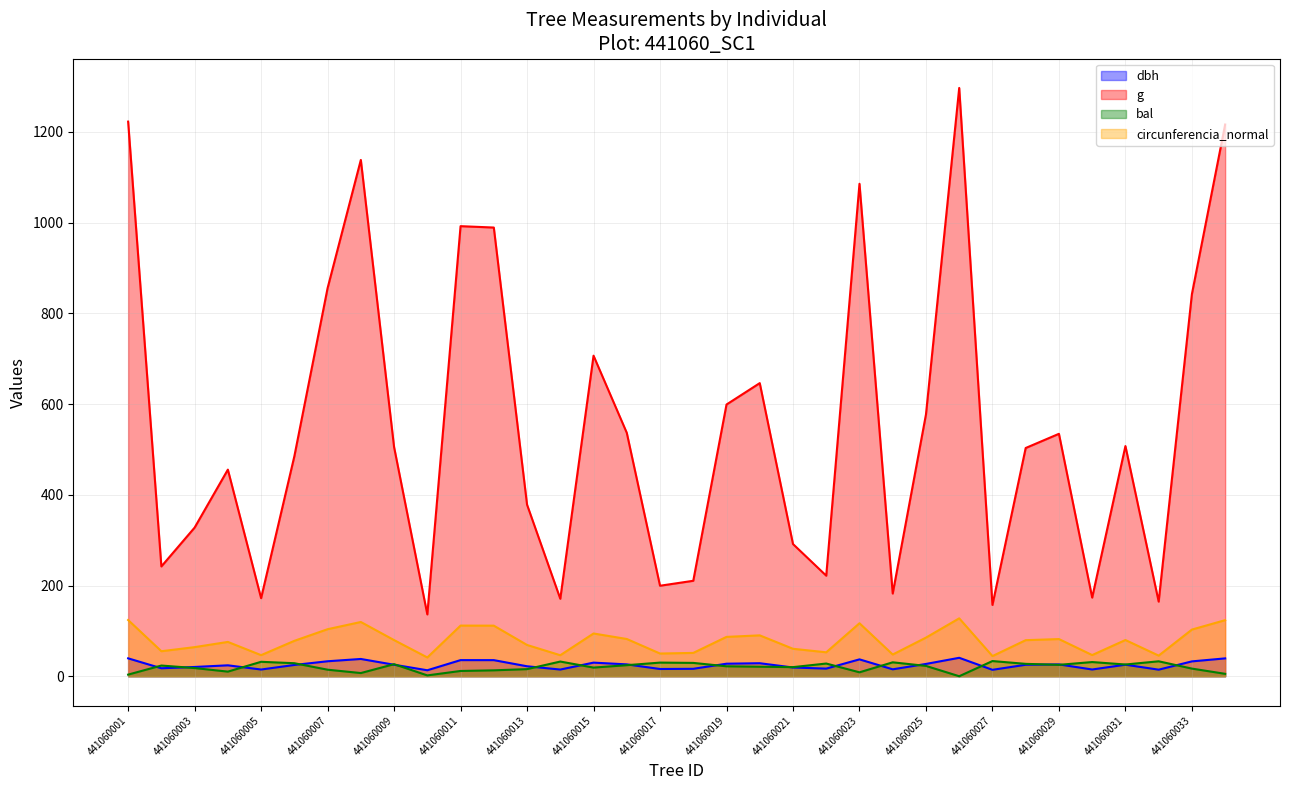

True or false: bal and g intersect in this chart.

False